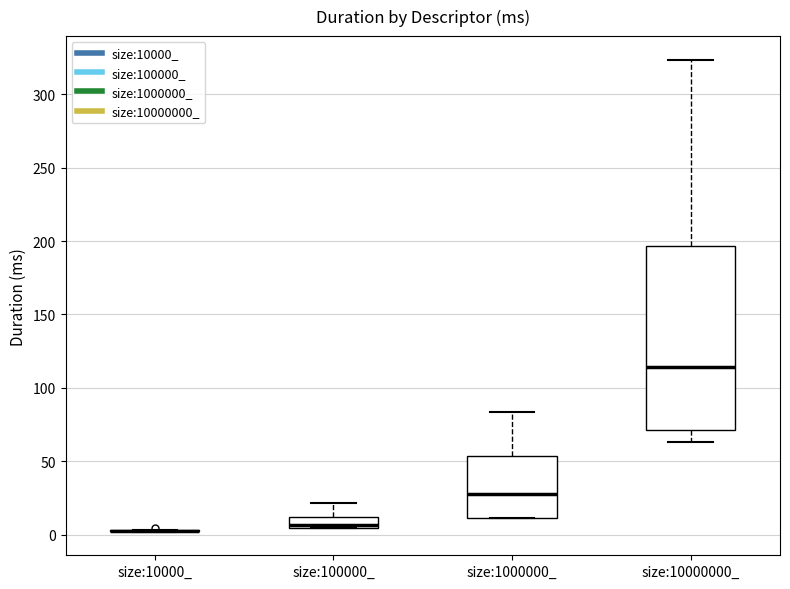

Comparing the boxes themselves (not the whiskers), which one is the tallest?

size:10000000_